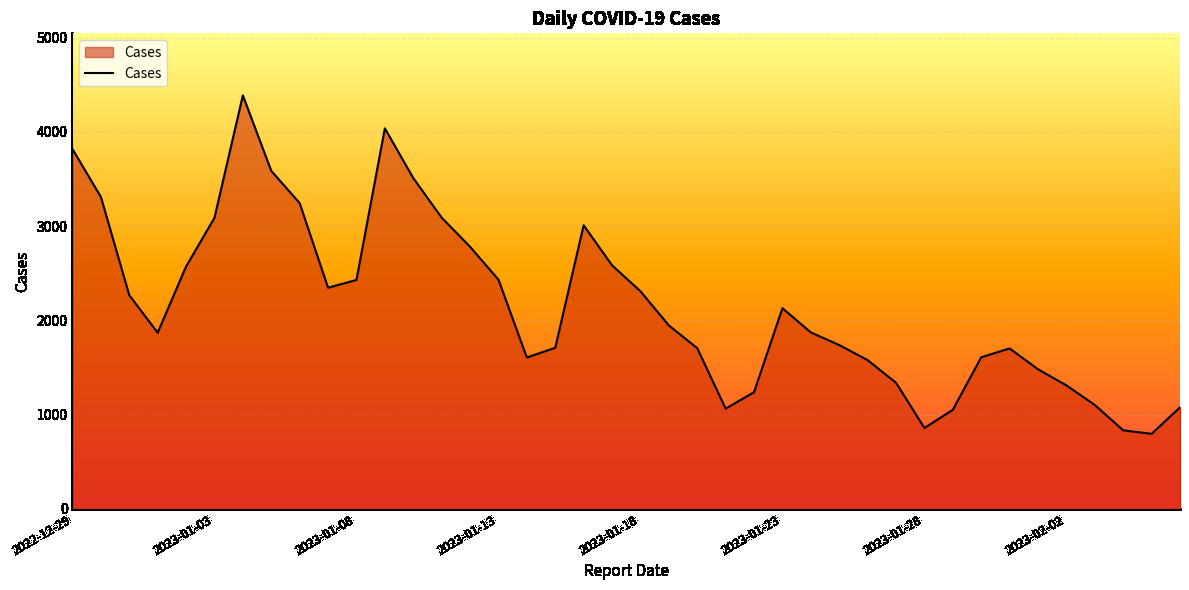

What is the difference between the maximum and minimum values?

3591